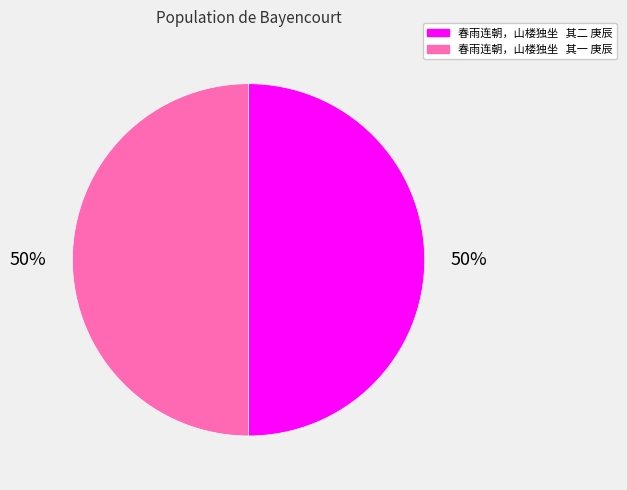

What is the ratio of the value at 春雨连朝，山楼独坐 其二 庚辰 to the value at 春雨连朝，山楼独坐 其一 庚辰?

1.0